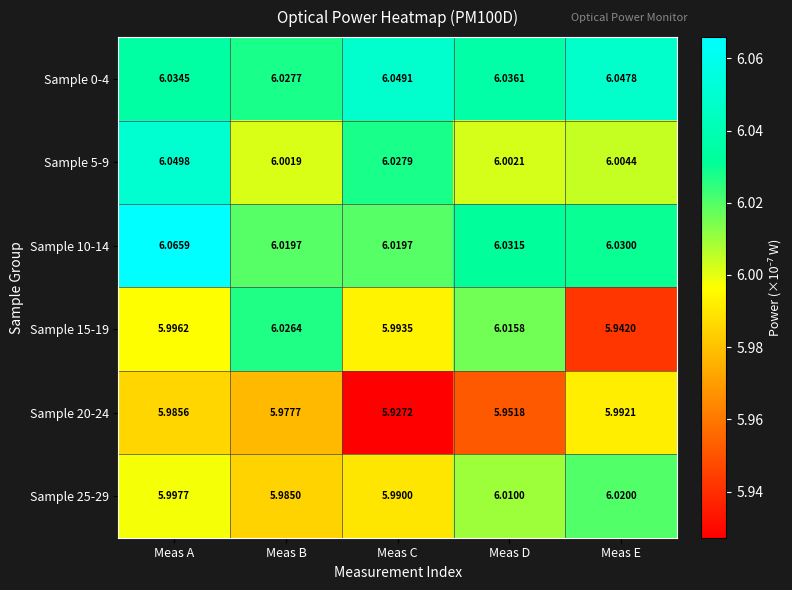

At which category is the sum across all series the highest?

Meas A